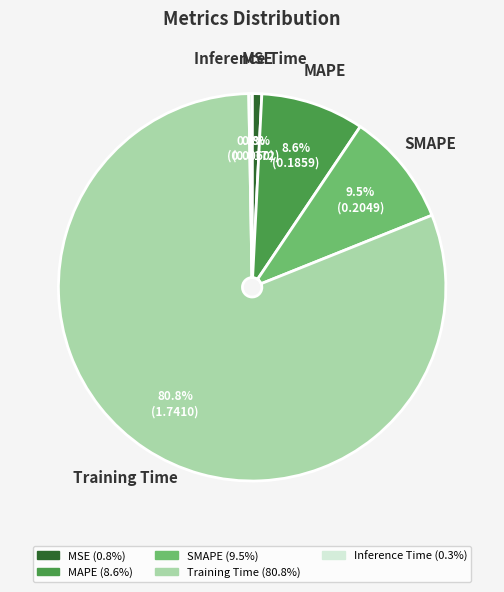

What is the total percentage of MSE and MAPE?

9.4%